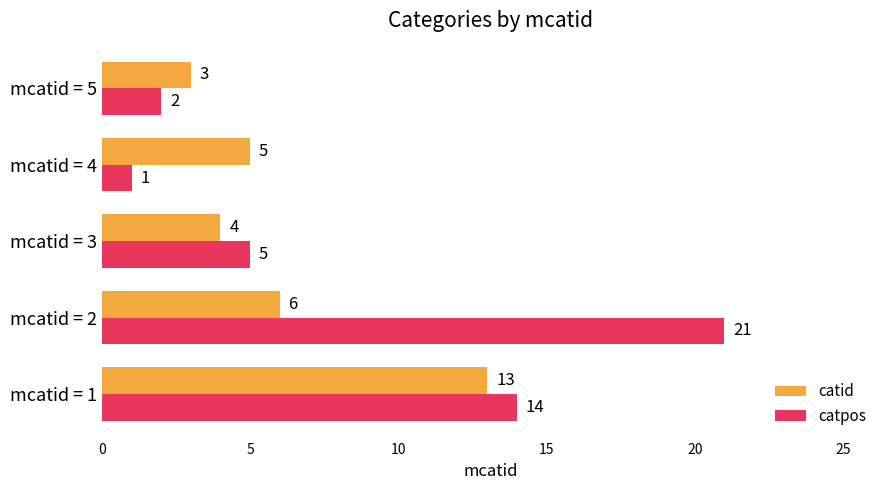

What is the sum of all catid values?

31